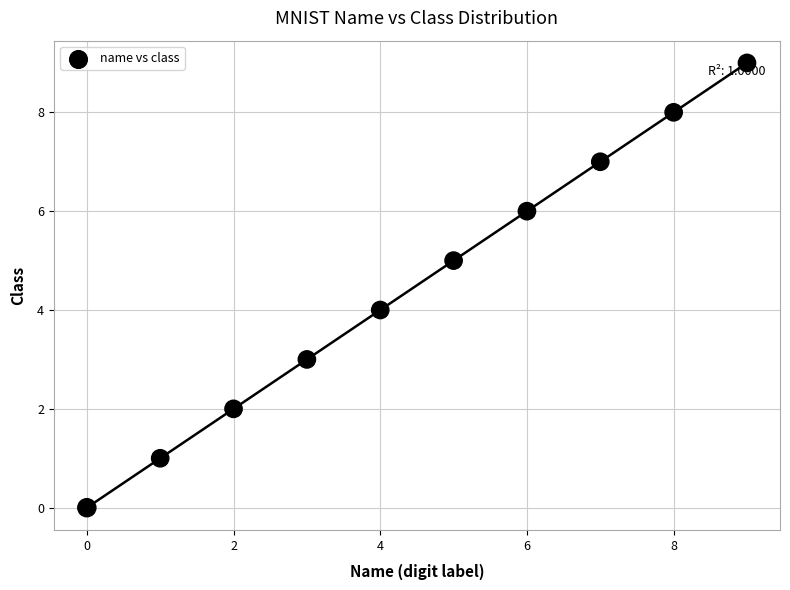

What is the range of Y values (max minus min)?

9